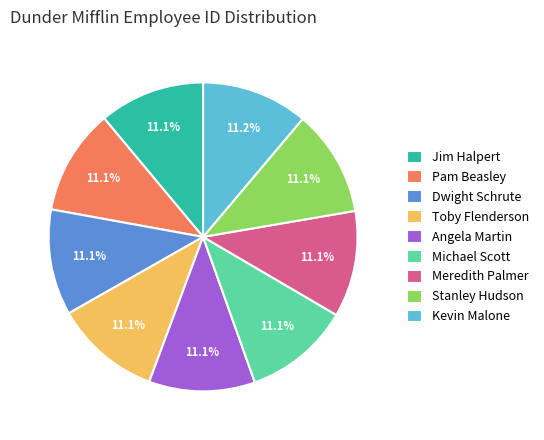

Is the sum of Kevin Malone and Toby Flenderson greater than half?

No